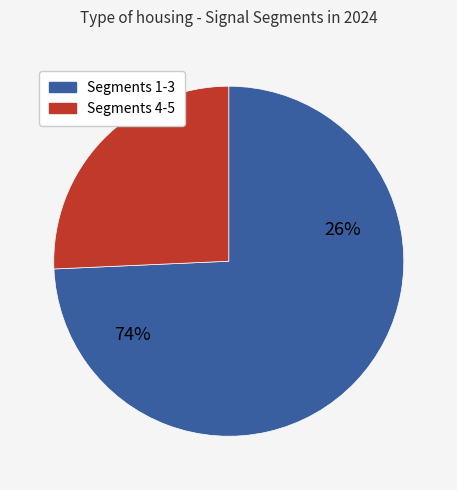

Is it true that signal segment 5 is 15% of the pie?

False